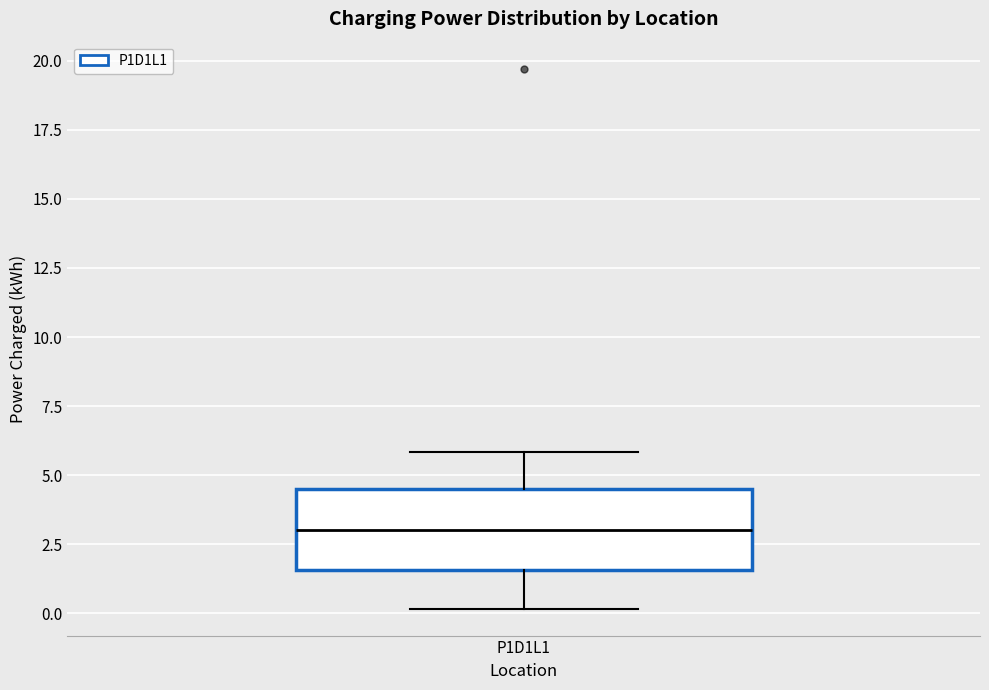

Read this box plot against the y-axis: the position of the median line, the range covered by the box, and the ends of both whiskers. The values are not printed on the chart, so give them approximately, as read against the axis.

median 3.0, box 1.5 to 4.5, whiskers 0.0 to 6.0